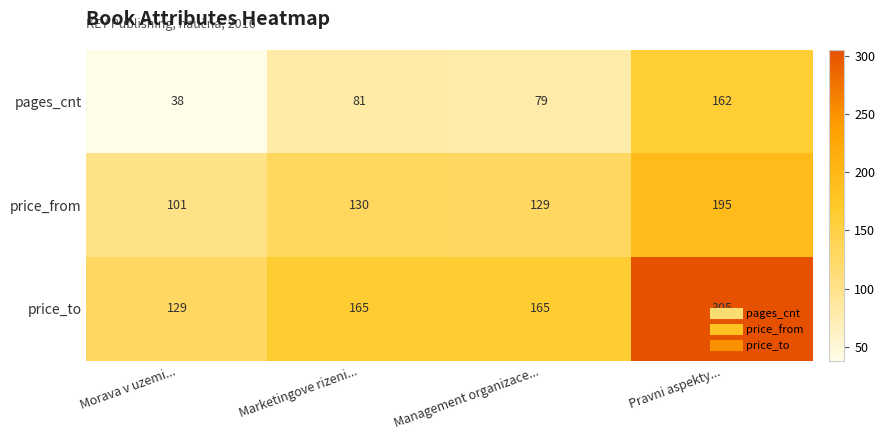

Rank the series by their maximum value, from highest to lowest.

price_to, price_from, pages_cnt